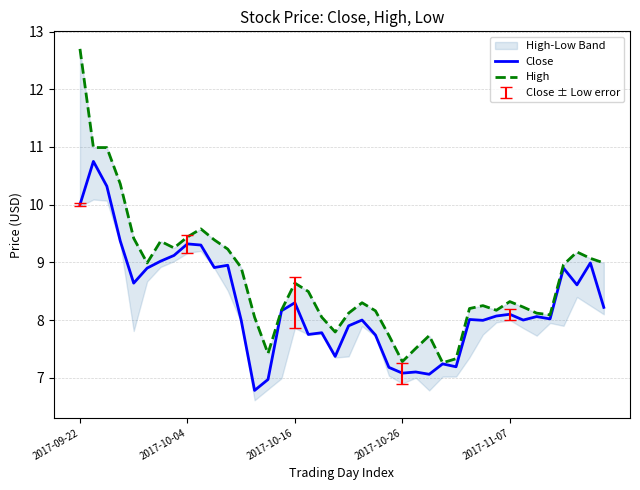

True or false: High and Close intersect in this chart.

False